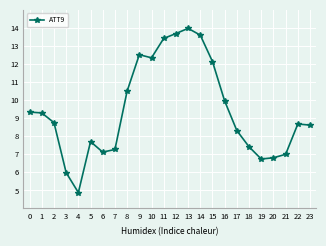

At which category does the chart reach its minimum across all series?

4